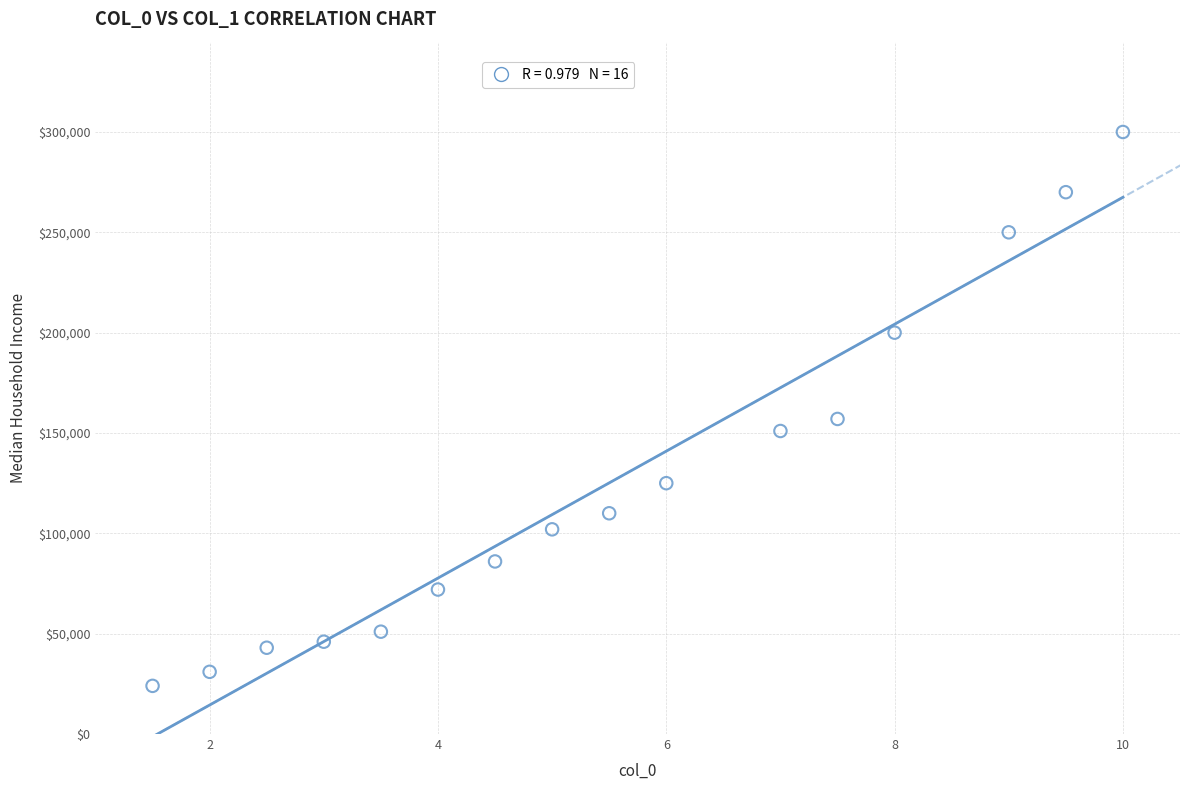

What Y value in the scatter plot is closest to 162000?

157000